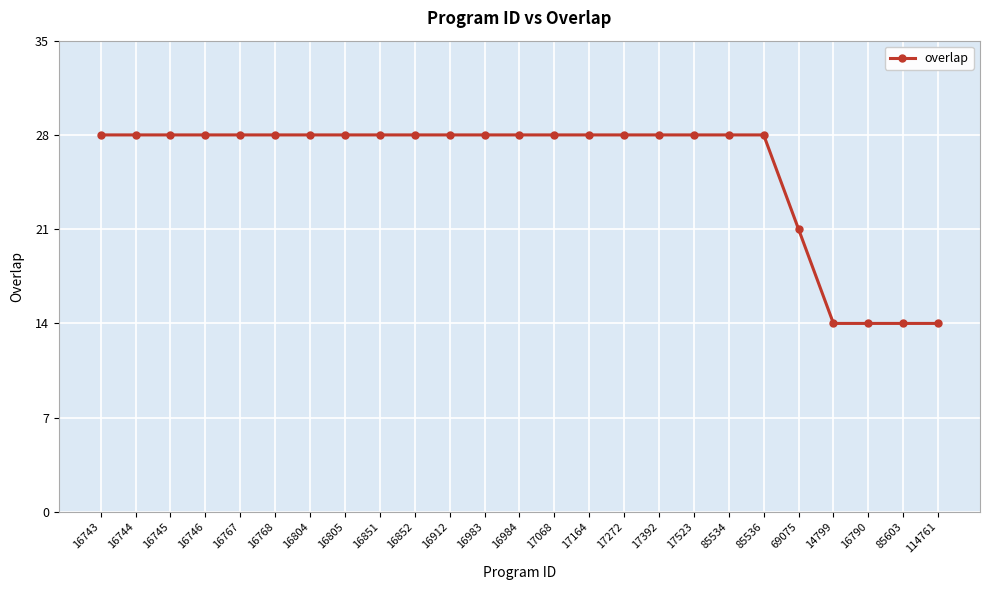

What is the label of the 23rd point from the right?

16745